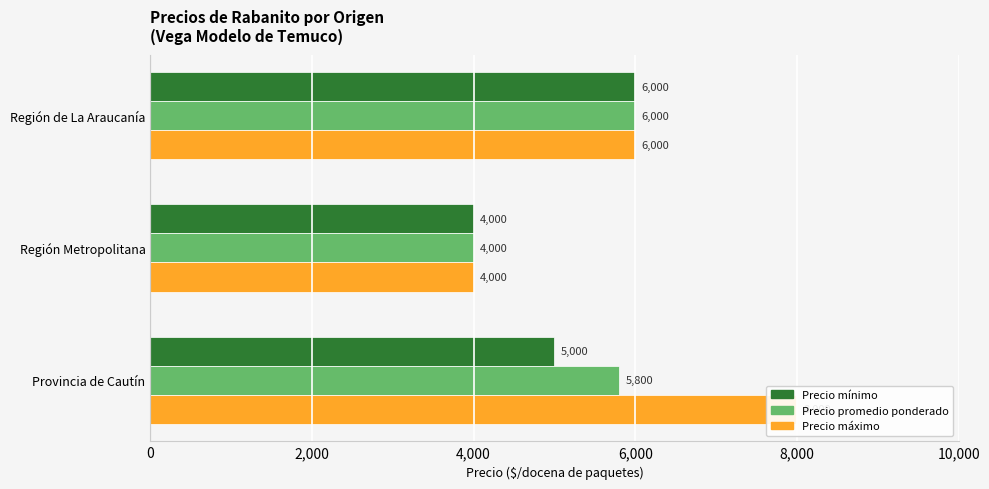

Reading left to right, transcribe all the data shown in this chart.

Precio mínimo: 5000	4000	6000
Precio promedio ponderado: 5800	4000	6000
Precio máximo: 8000	4000	6000